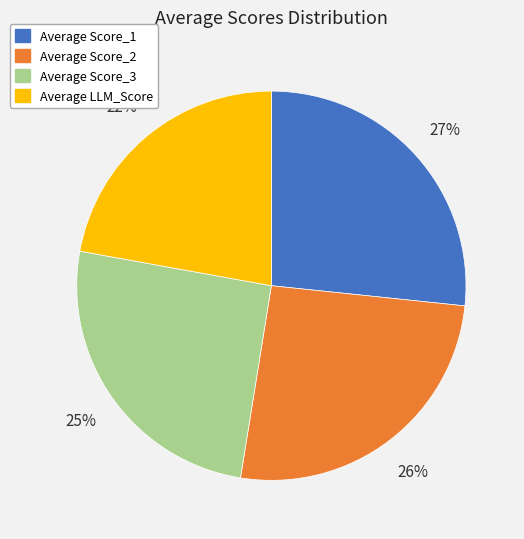

Which category has the smallest portion of the pie?

Average LLM_Score